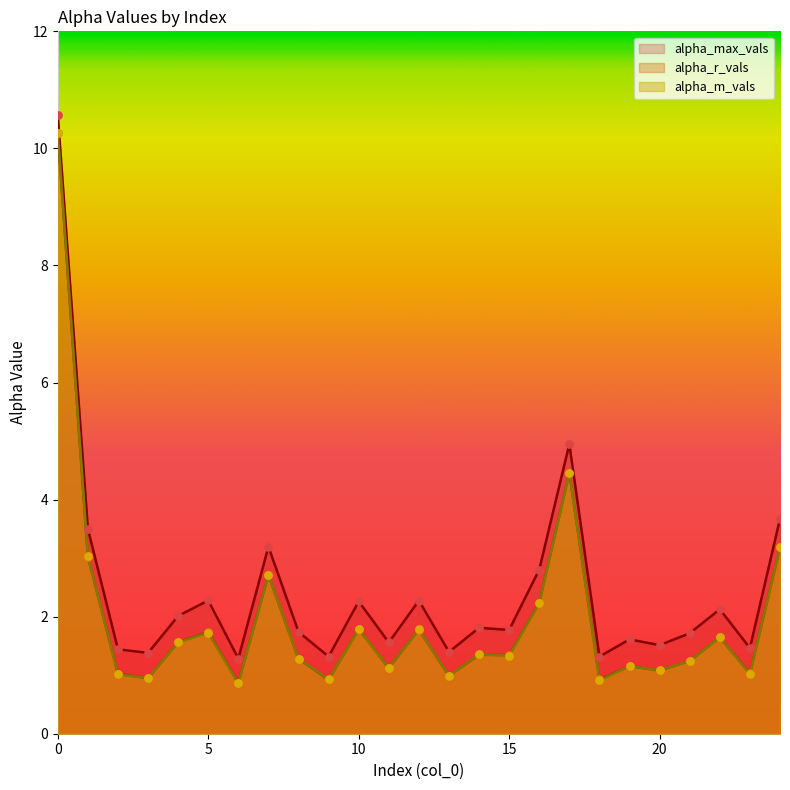

What are all the series names shown in the legend?

alpha_max_vals, alpha_r_vals, alpha_m_vals